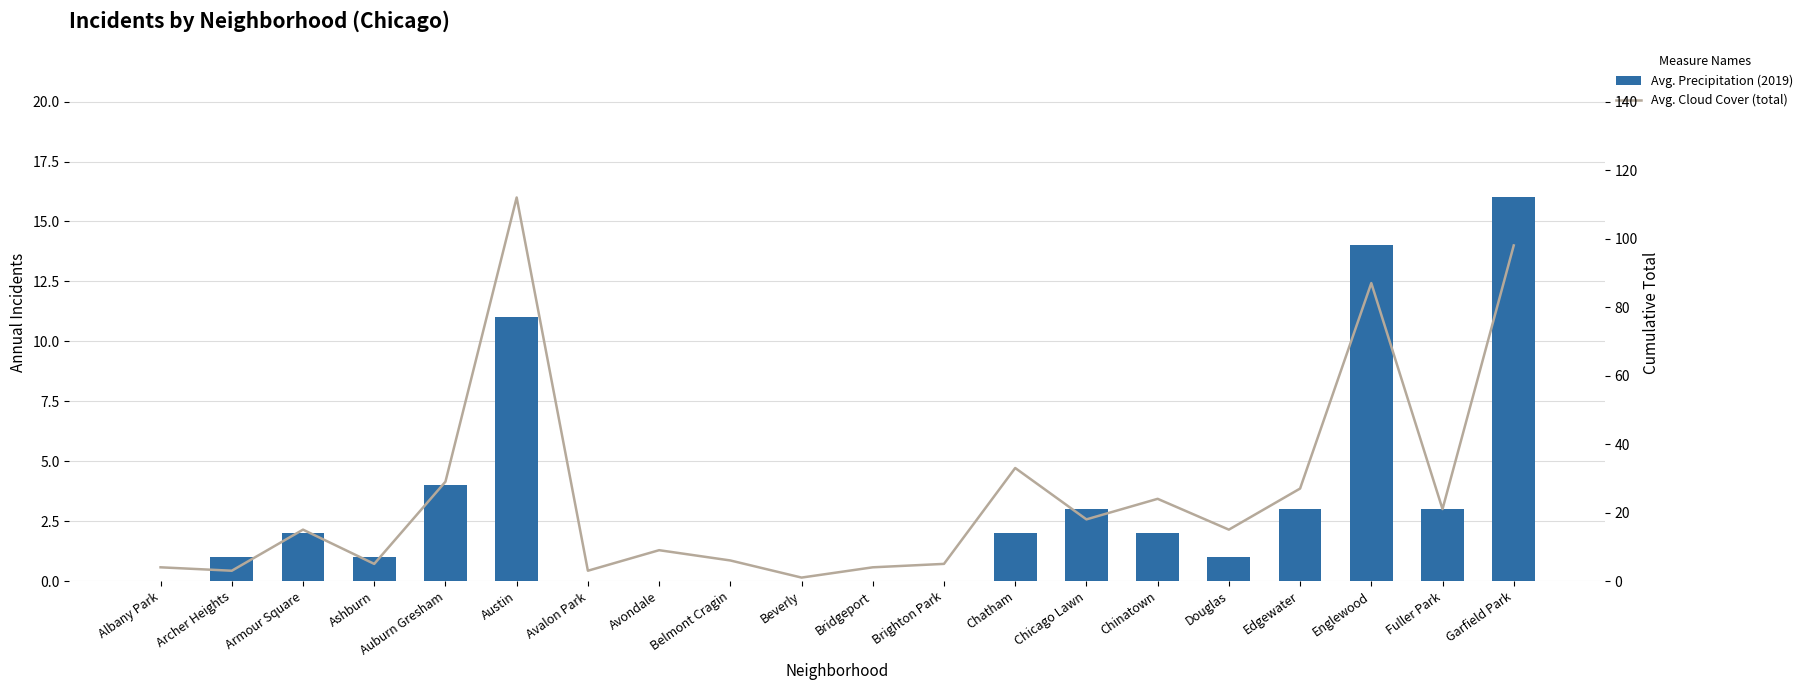

What is the lowest value of the Avg. Cloud Cover (total) series?

1